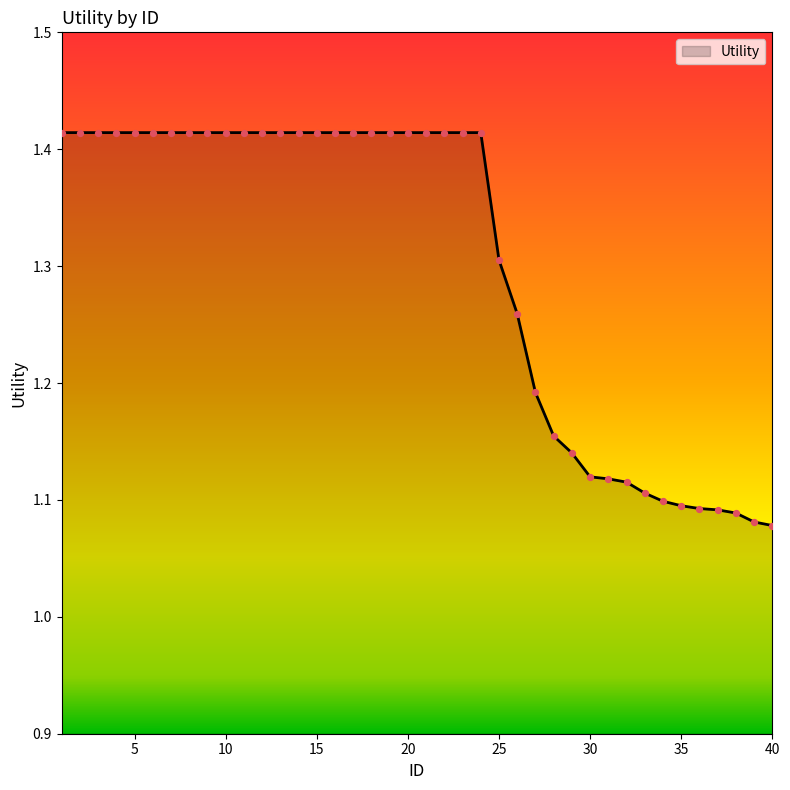

What is the difference between the maximum and minimum values?

0.3